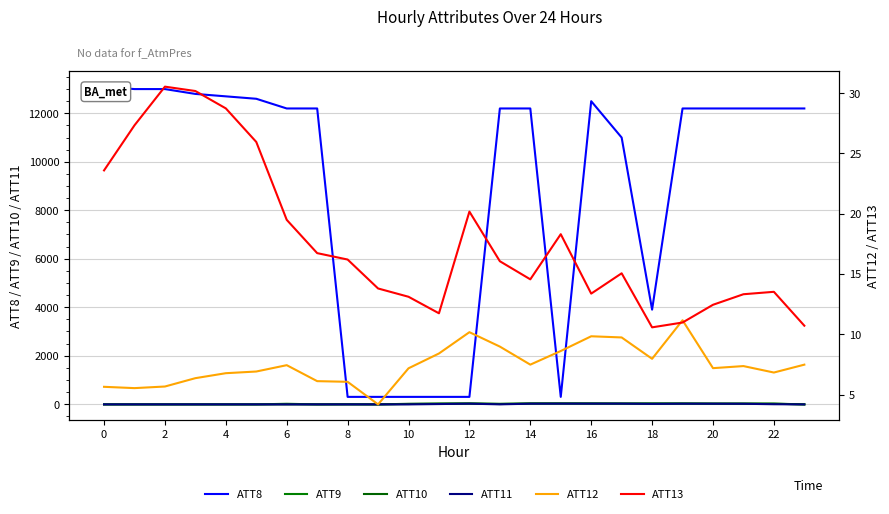

The ATT9 series shows 14.9 at 6. True or false?

True